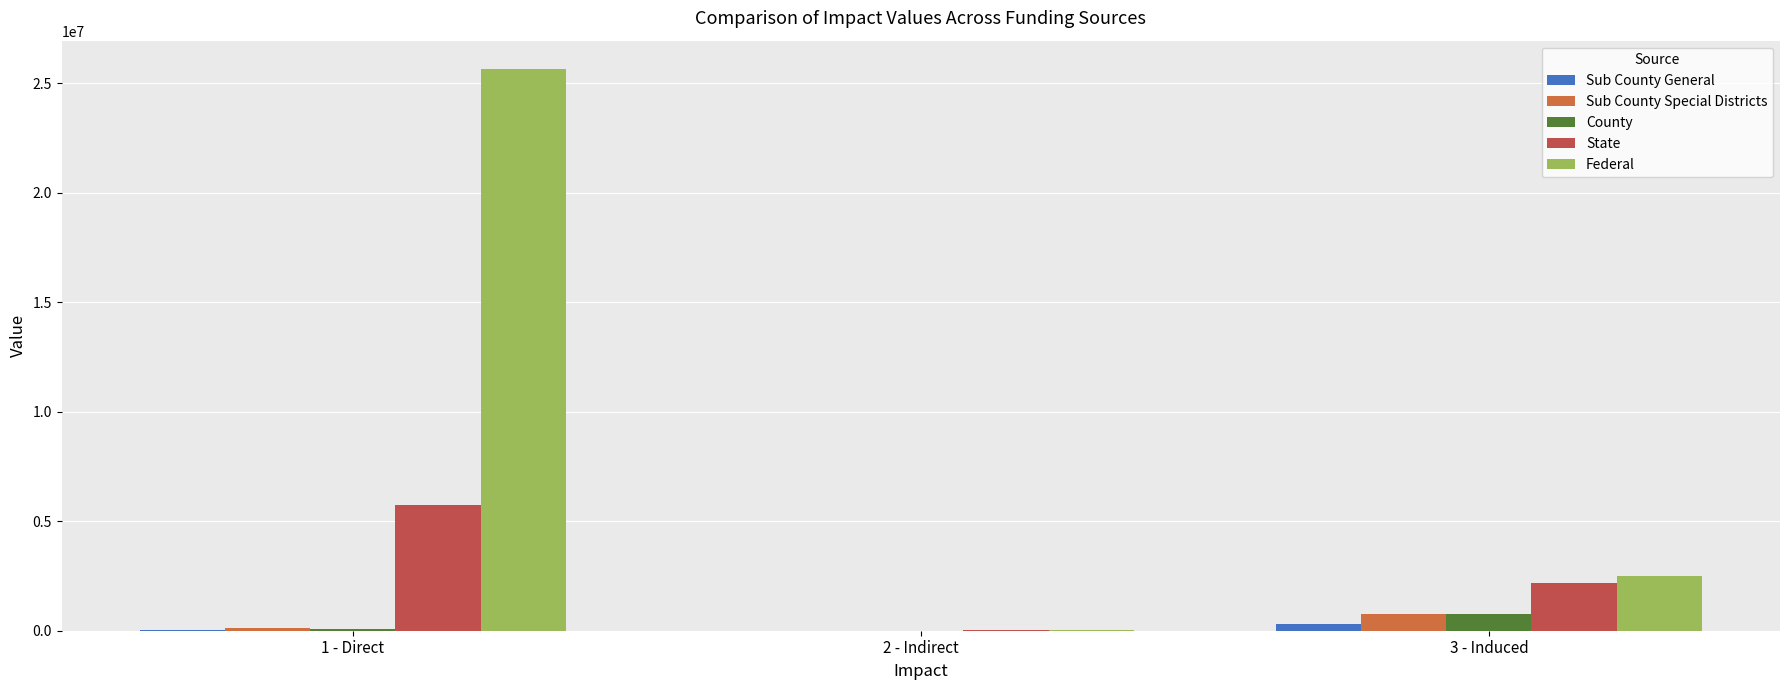

What is the label of the 2nd bar from the right?

2 - Indirect